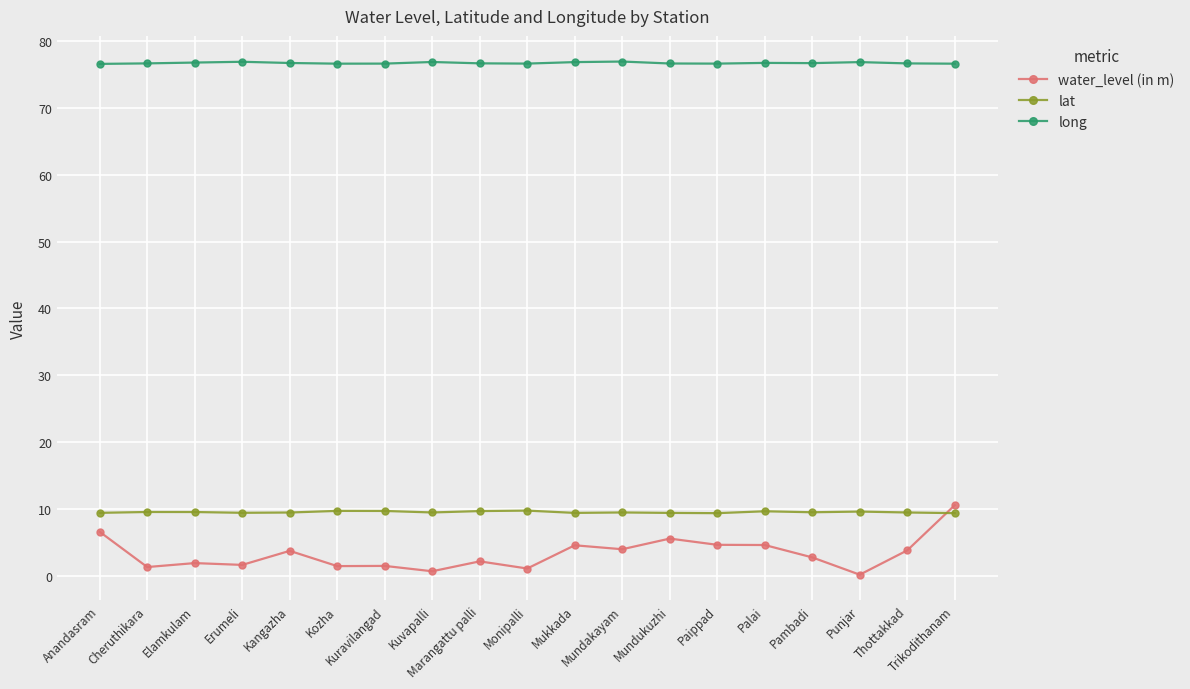

At Mundukuzhi, list the series in order from smallest to largest.

water_level (in m), lat, long